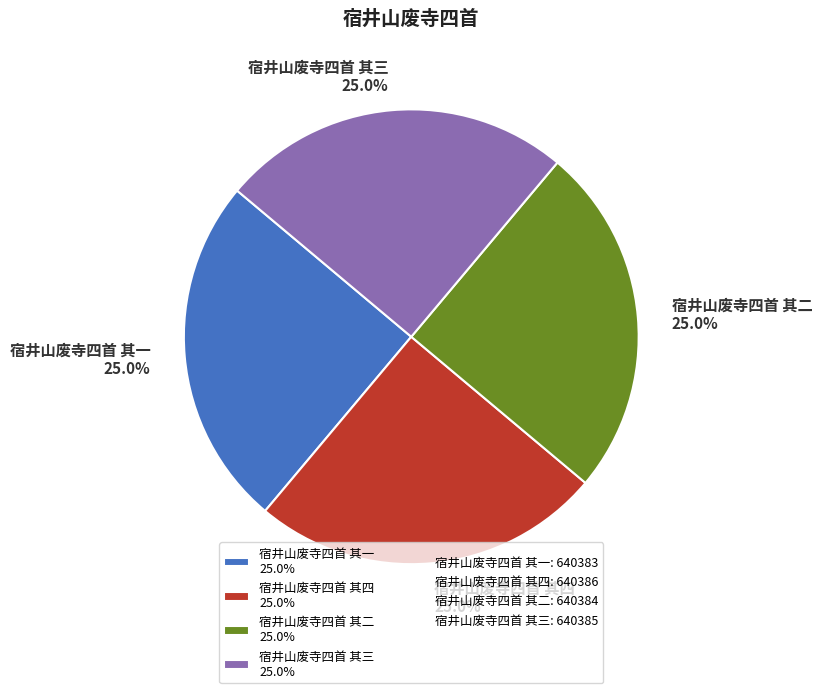

The 宿井山废寺四首 其二 slice represents 16% of the pie. True or false?

False